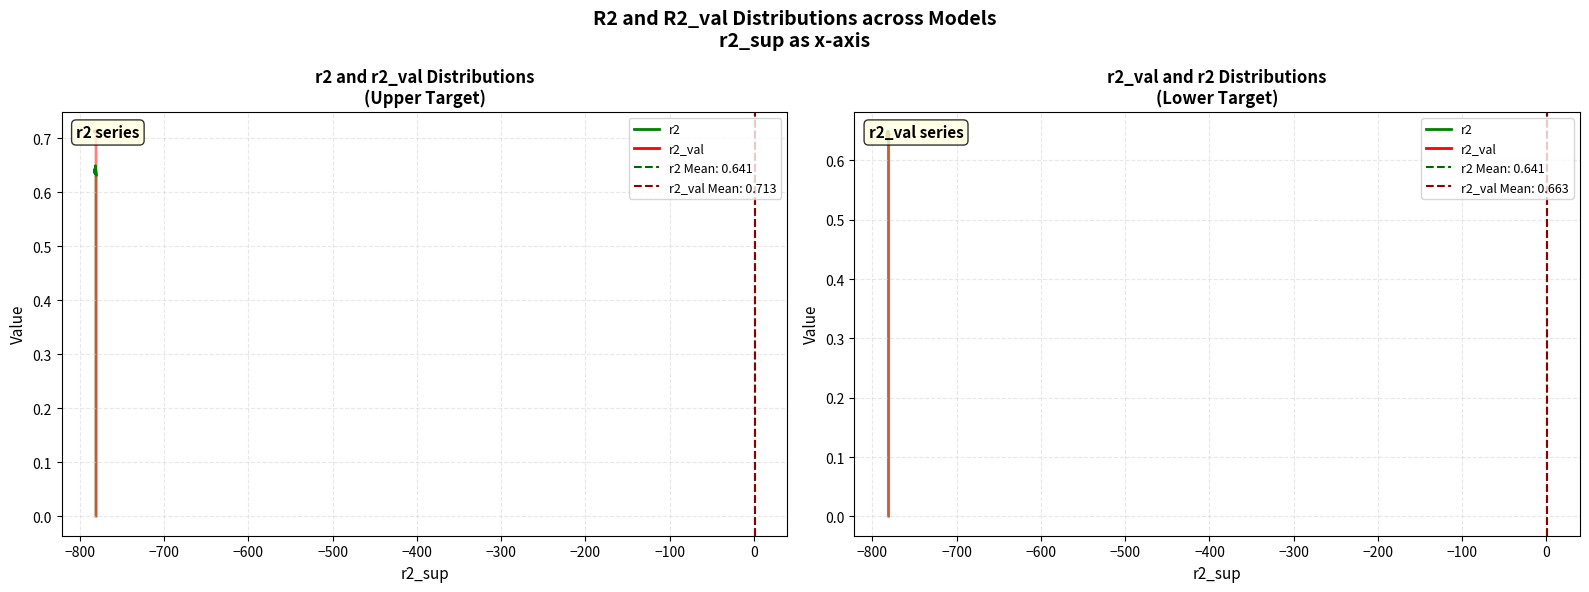

How many r2 line values are between 0 and 1?

10